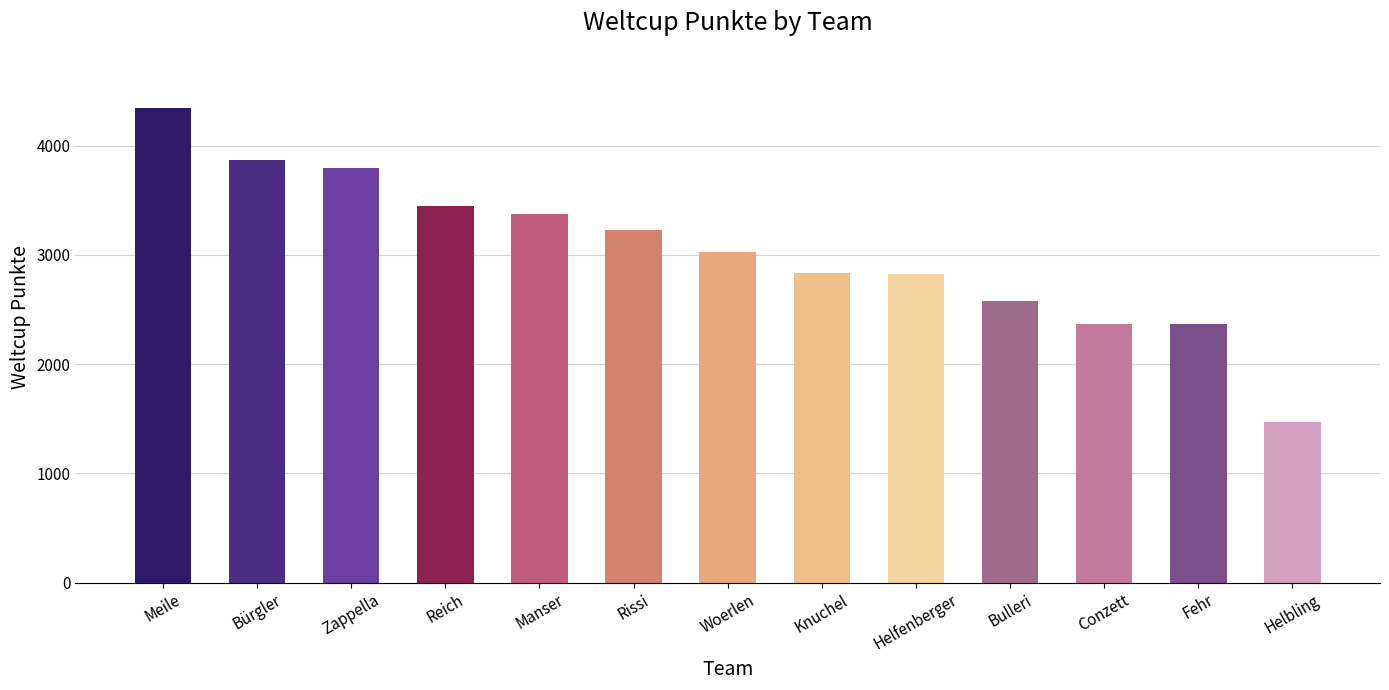

Which category has the highest value across all series?

Meile